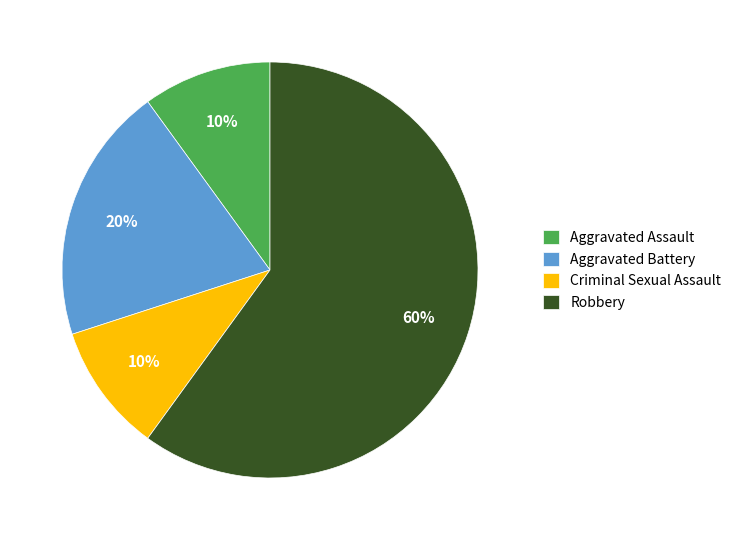

Which has a higher value, Aggravated Battery or Criminal Sexual Assault?

Aggravated Battery